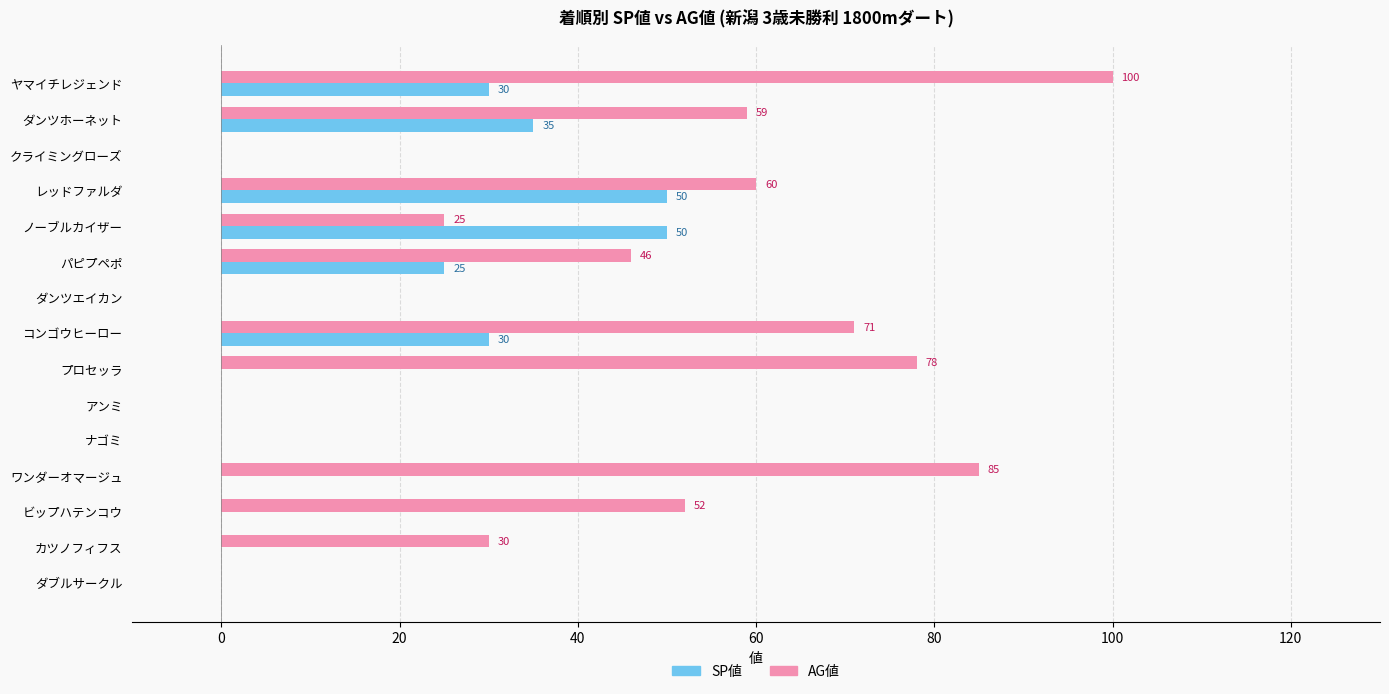

Is the value of AG値 at ノーブルカイザー greater than the value of SP値 at ヤマイチレジェンド?

No